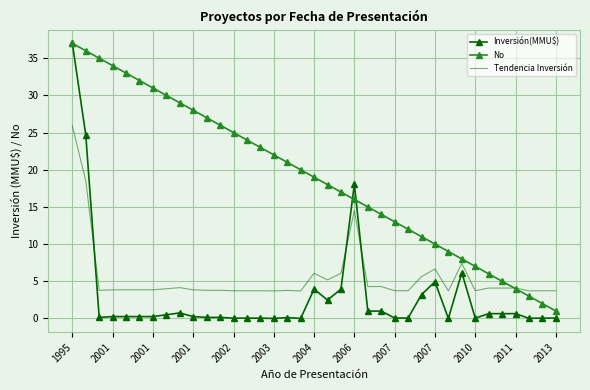

What is the difference between the maximum and minimum values in the Inversión(MMU$) series?

37.0